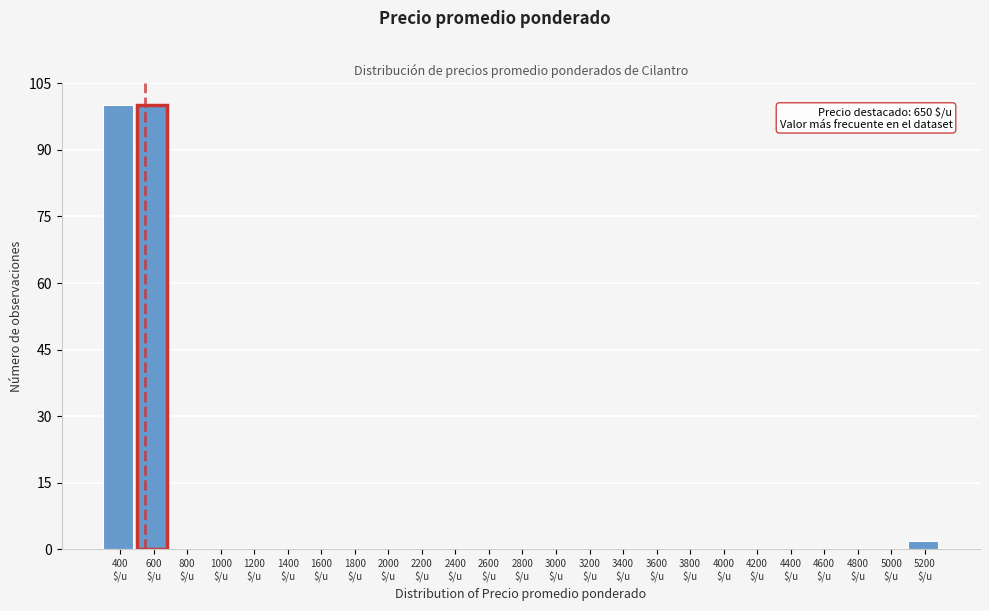

What is the sum of all values?

202